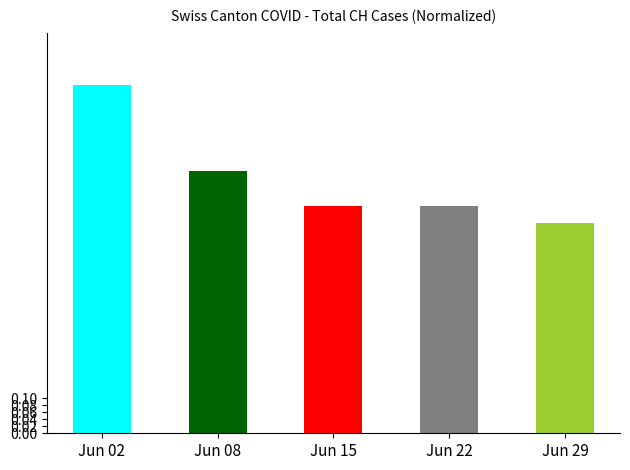

Read the value at Jun 08.

0.8